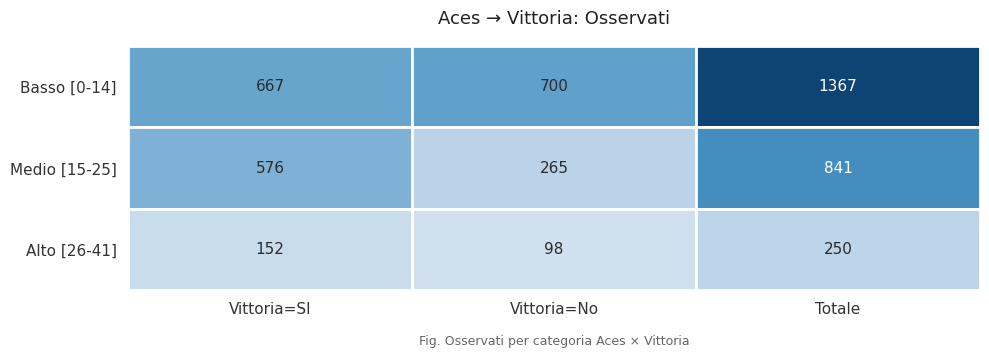

Reading left to right, transcribe all the data shown in this chart.

Basso [0-14]: 0=667	1=700	2=1367
Medio [15-25]: 0=576	1=265	2=841
Alto [26-41]: 0=152	1=98	2=250